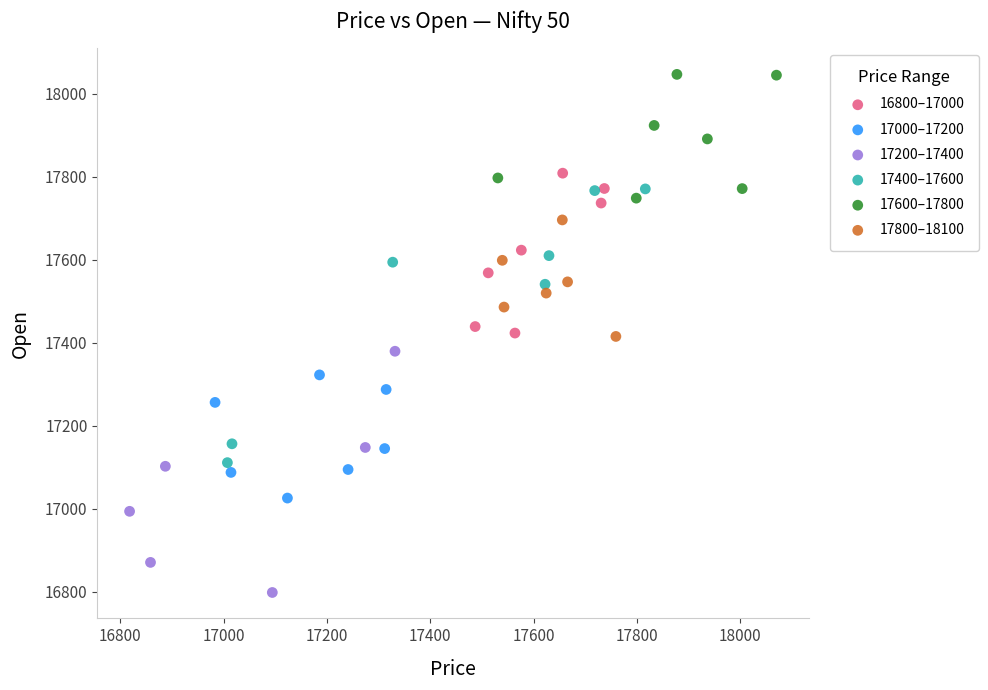

Which series contains the lowest Y value?

17200–17400